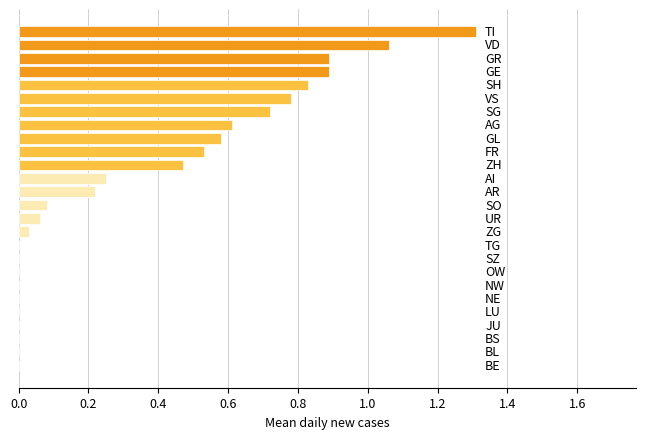

Does the chart contain stacked bars?

No